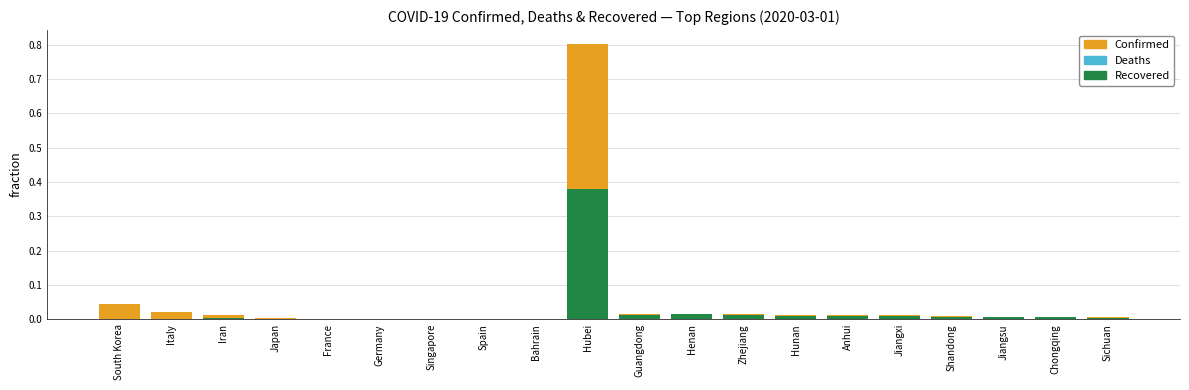

List the labels in order of Confirmed value, largest first.

Hubei, South Korea, Italy, Guangdong, Henan, Zhejiang, Hunan, Anhui, Iran, Jiangxi, Shandong, Jiangsu, Chongqing, Sichuan, Japan, France, Germany, Singapore, Spain, Bahrain